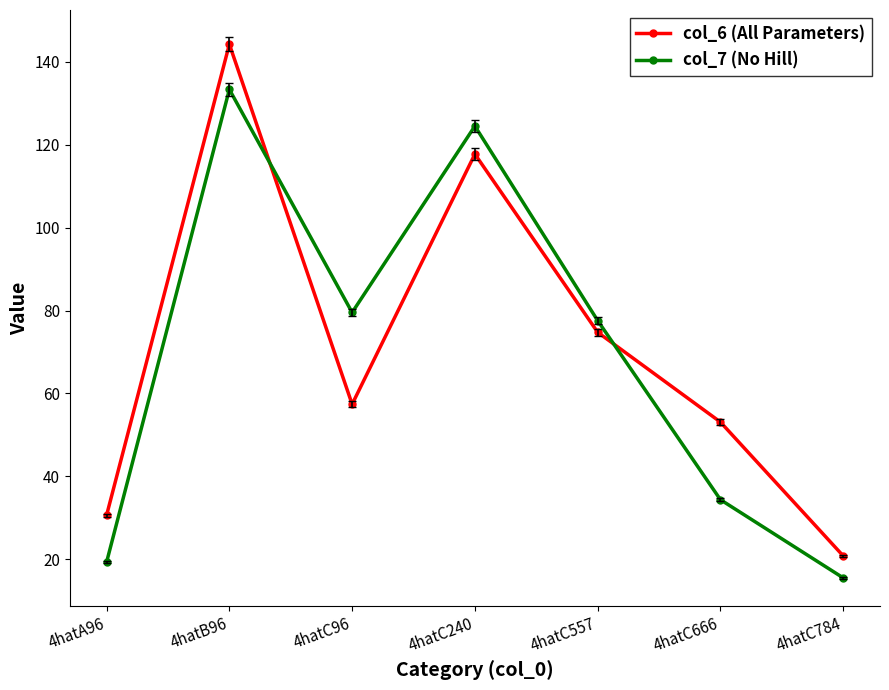

What are all the series names shown in the legend?

col_6 (All Parameters), col_7 (No Hill)